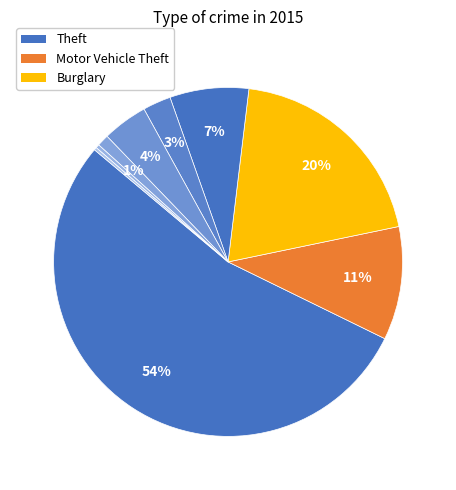

How many slices are in this pie chart?

9